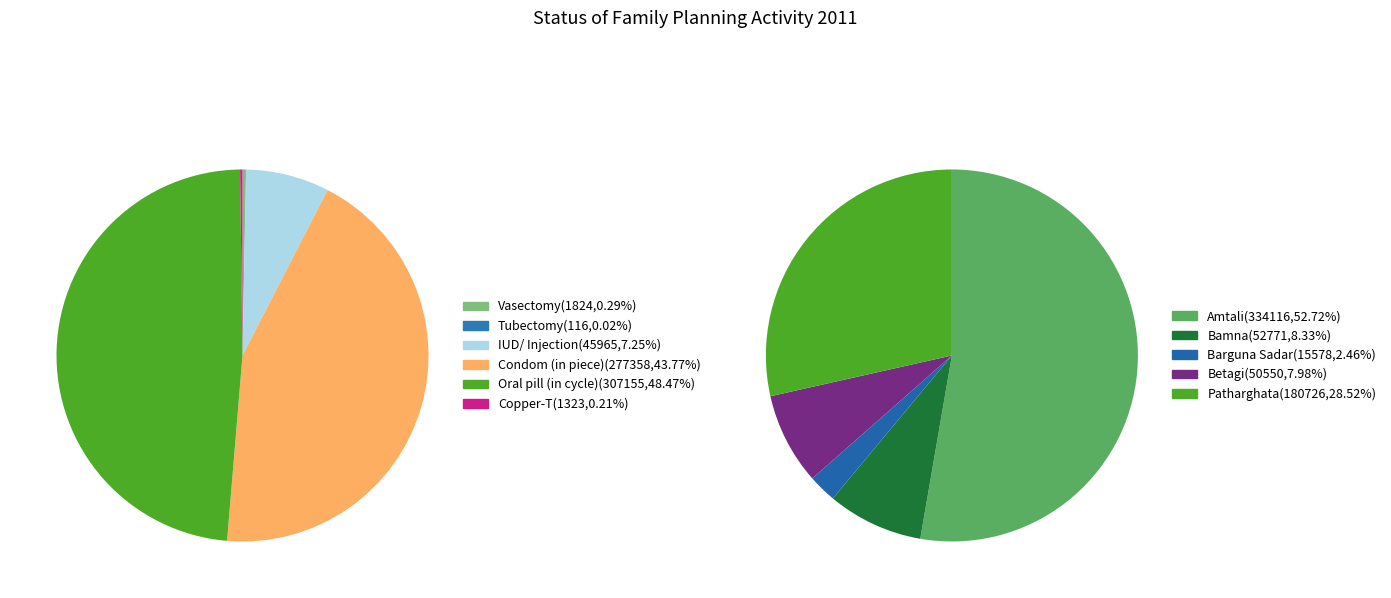

To the nearest percent, what is the average slice percentage?

20%